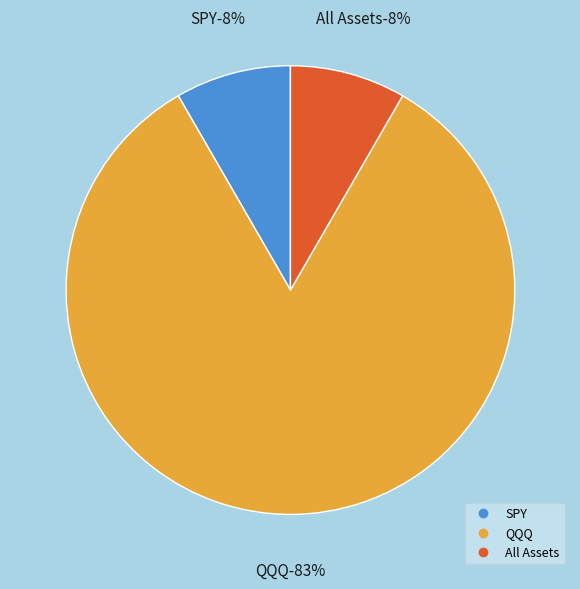

What percentage do QQQ and All Assets together represent?

91.7%